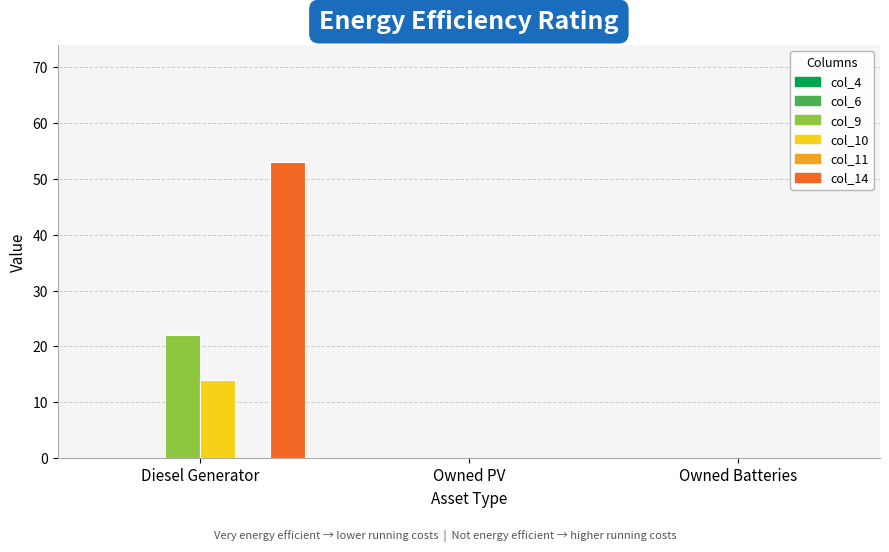

What is the sum of the col_10 values at Owned Batteries and Diesel Generator?

14